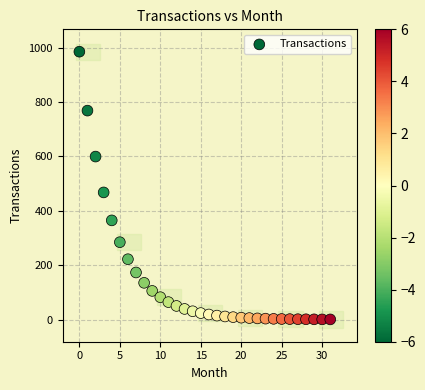

What Y value in the scatter plot is closest to 492?

467.7